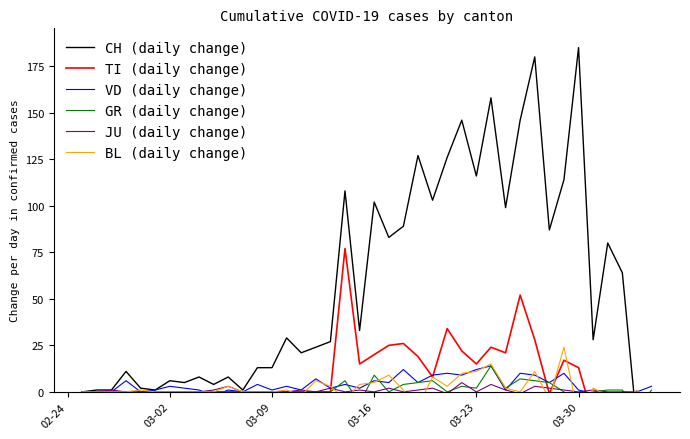

Does the chart have visible grid lines?

No